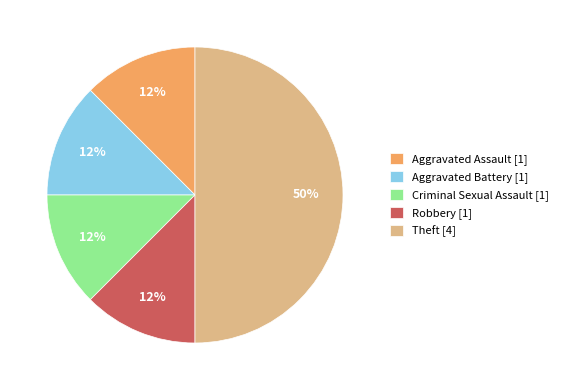

Do Aggravated Assault [1] and Theft [4] together represent more than half of the pie?

Yes